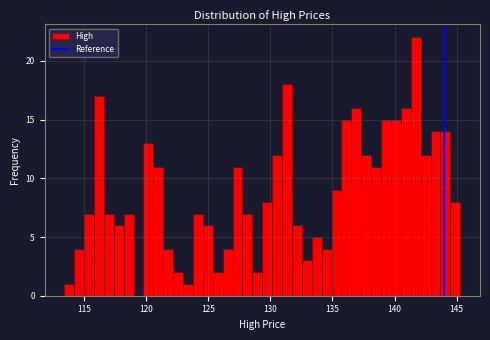

Around what value on the x-axis is the tallest bar? Give the approximate position of its centre, as read against the axis.

141.5